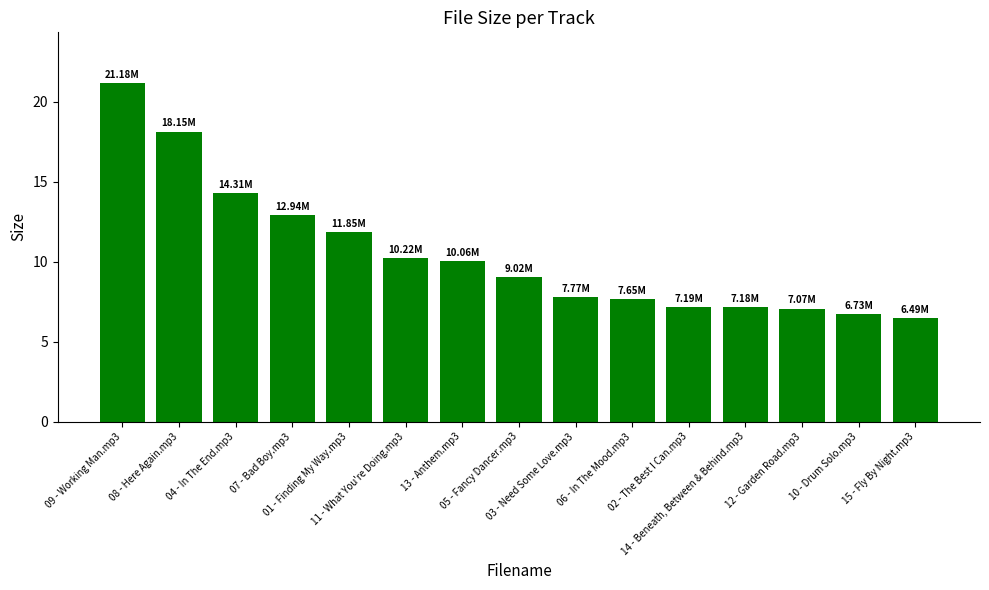

Count the number of data series in this chart.

1